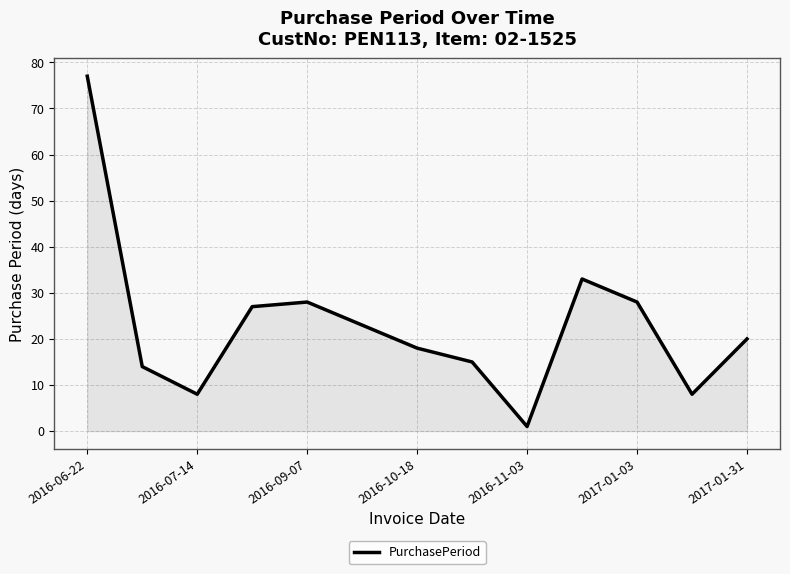

What is the difference between the maximum and minimum values?

76